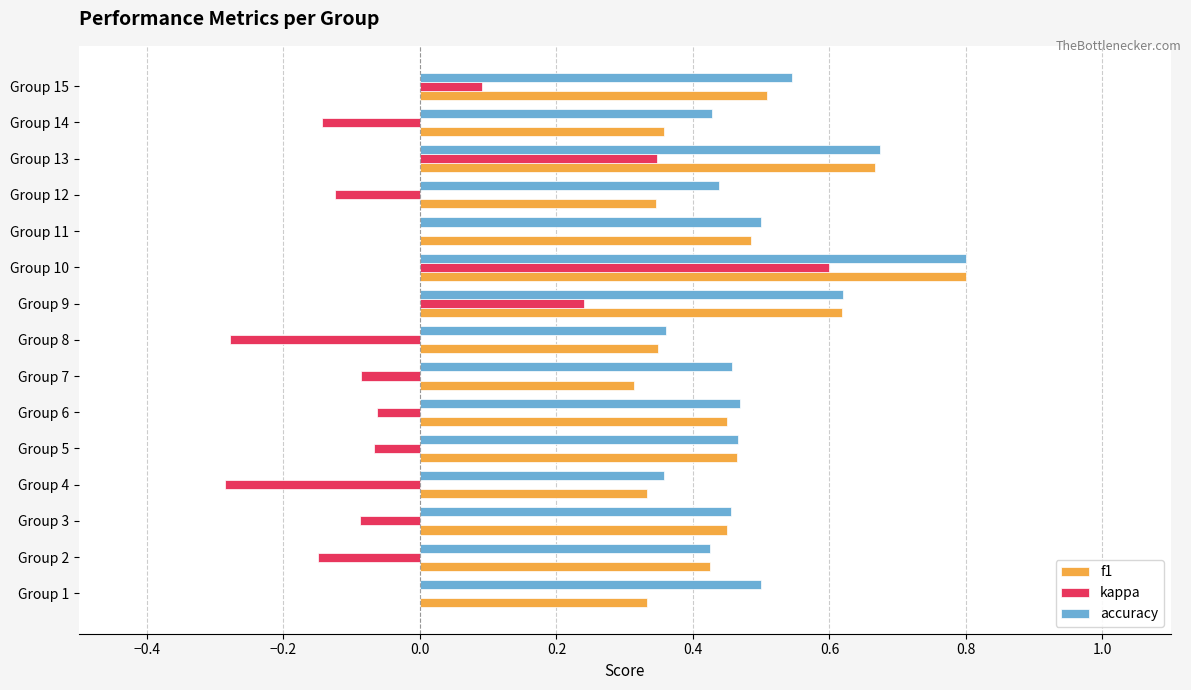

What is the highest value of the accuracy series?

0.8